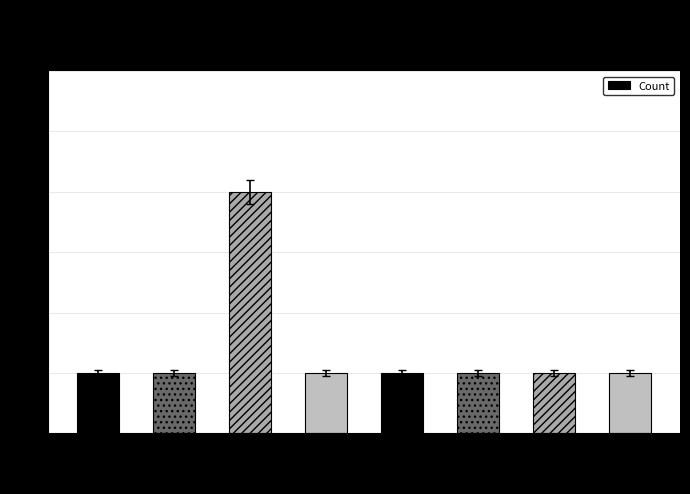

Reading left to right, what are all the values shown in this chart?

1	1	4	1	1	1	1	1